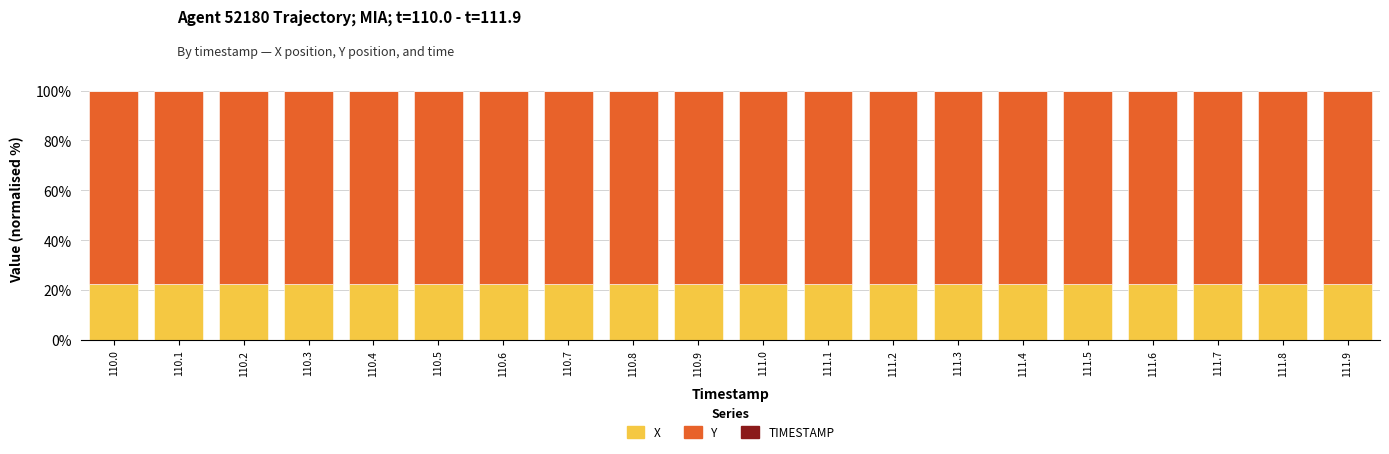

What is the sum of all X values?

449.6